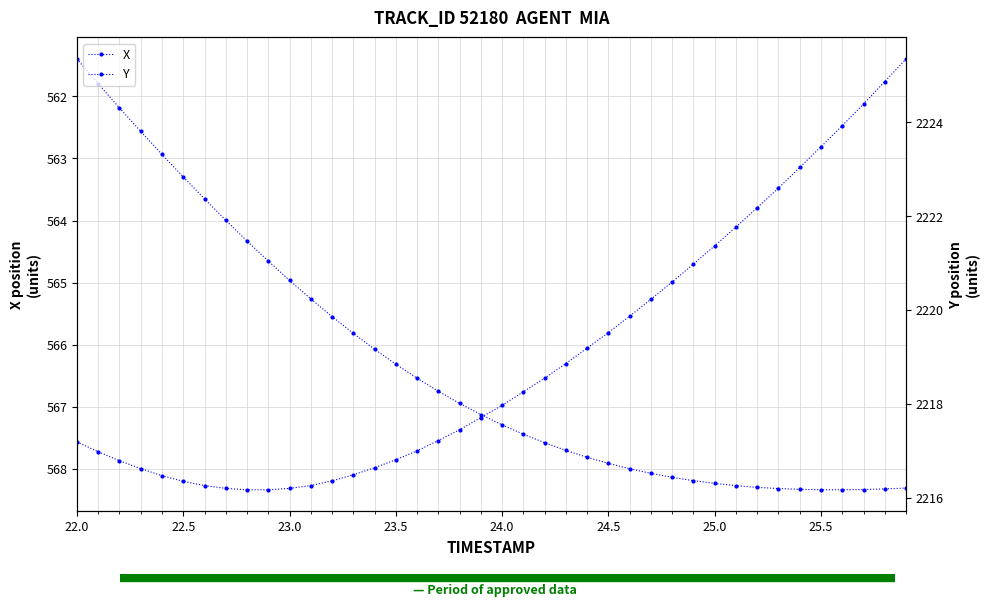

Reading left to right, transcribe all the data shown in this chart.

X: 561.4	561.8	562.2	562.6	562.9	563.3	563.7	564.0	564.3	564.7	565.0	565.3	565.5	565.8	566.1	566.3	566.5	566.8	566.9	567.1	567.3	567.4	567.6	567.7	567.8	567.9	568.0	568.1	568.1	568.2	568.2	568.3	568.3	568.3	568.3	568.3	568.3	568.3	568.3	568.3
Y: 2217.2	2217.0	2216.8	2216.6	2216.5	2216.3	2216.3	2216.2	2216.2	2216.2	2216.2	2216.3	2216.4	2216.5	2216.6	2216.8	2217.0	2217.2	2217.4	2217.7	2218.0	2218.3	2218.6	2218.9	2219.2	2219.5	2219.9	2220.2	2220.6	2221.0	2221.4	2221.8	2222.2	2222.6	2223.0	2223.5	2223.9	2224.4	2224.9	2225.3